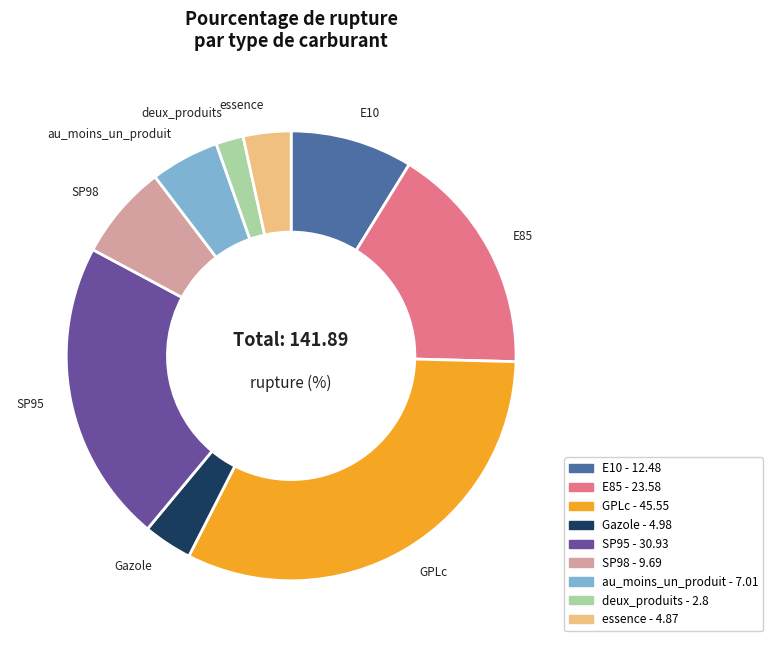

Is there any slice that represents more than half of the pie?

No